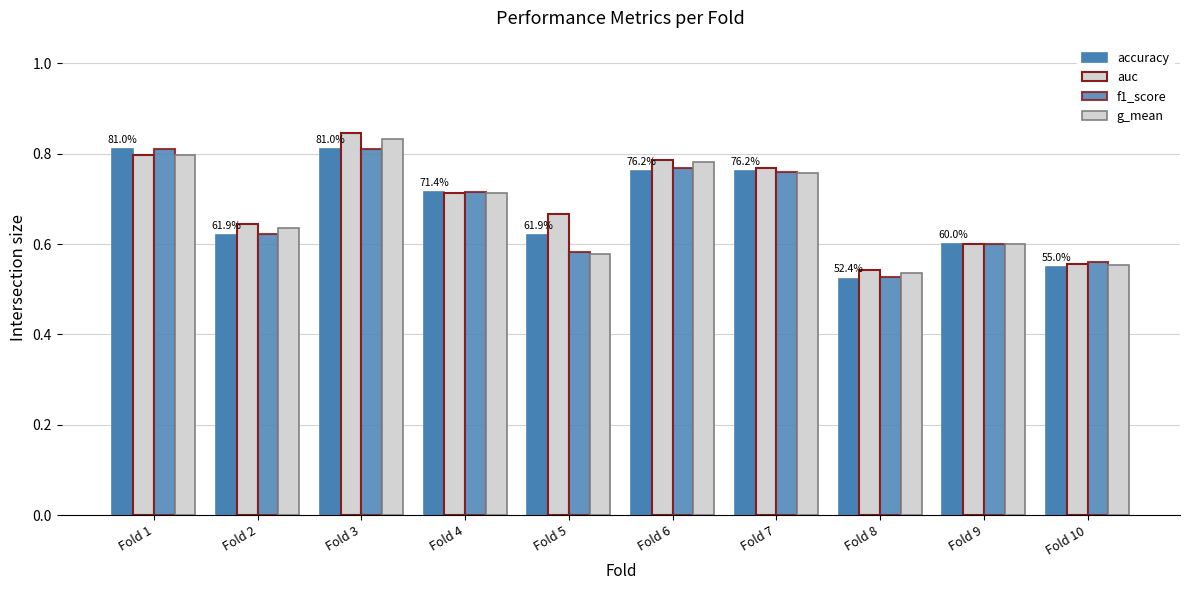

Which label corresponds to the smallest value in the chart?

Fold 8